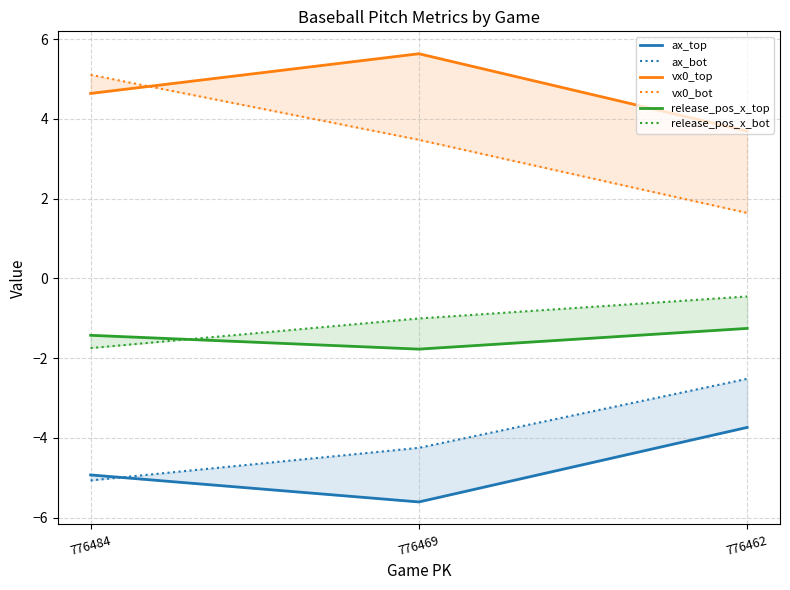

Which series has the largest total across all categories?

vx0_top